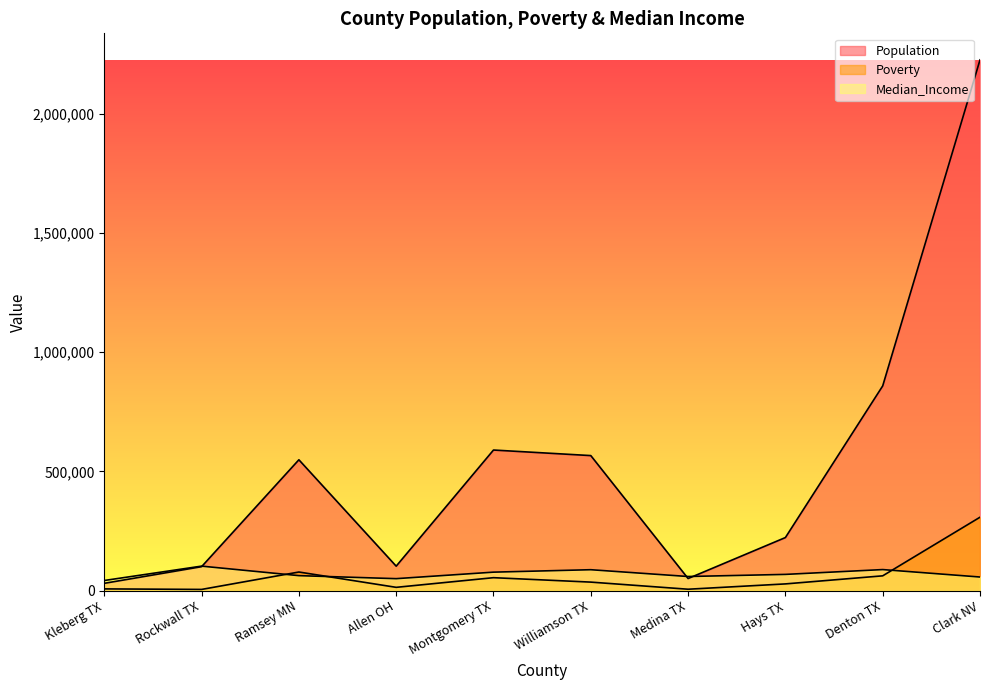

What position from the right is Hays TX?

3